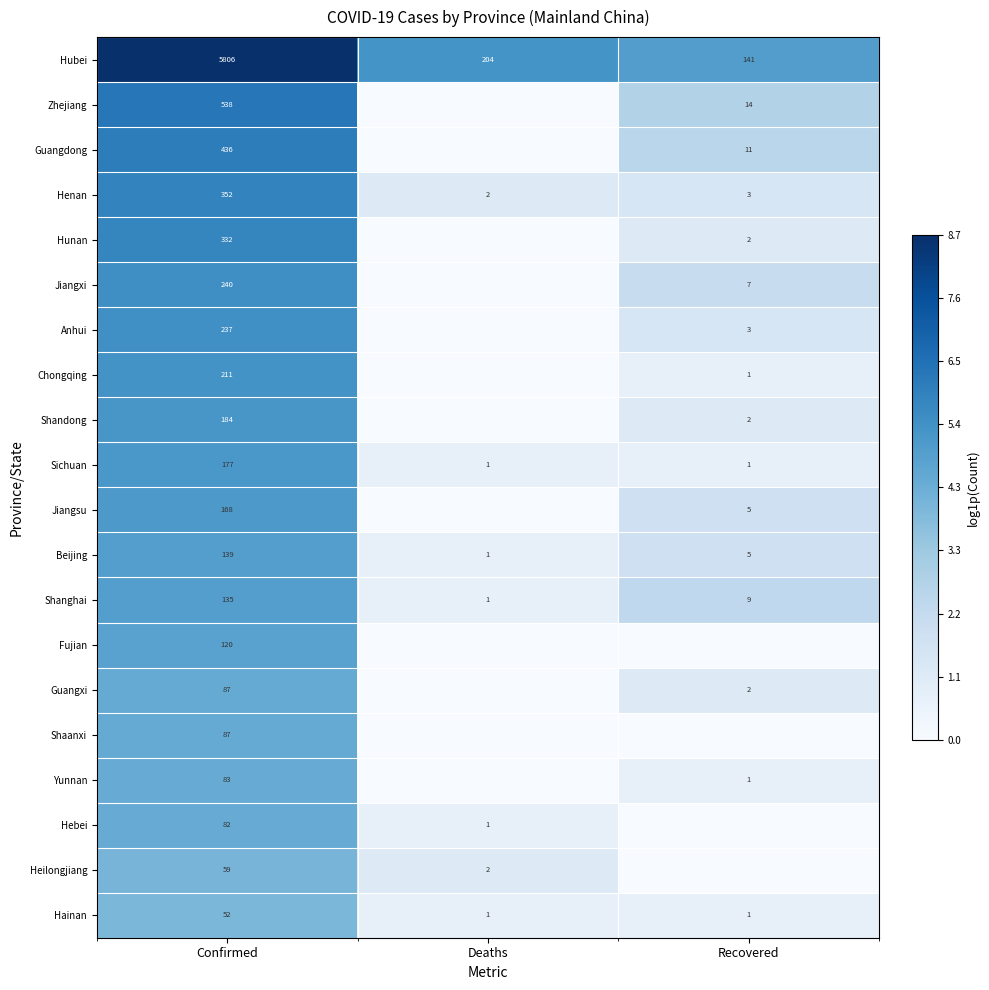

At how many categories does at least one series exceed 2?

3